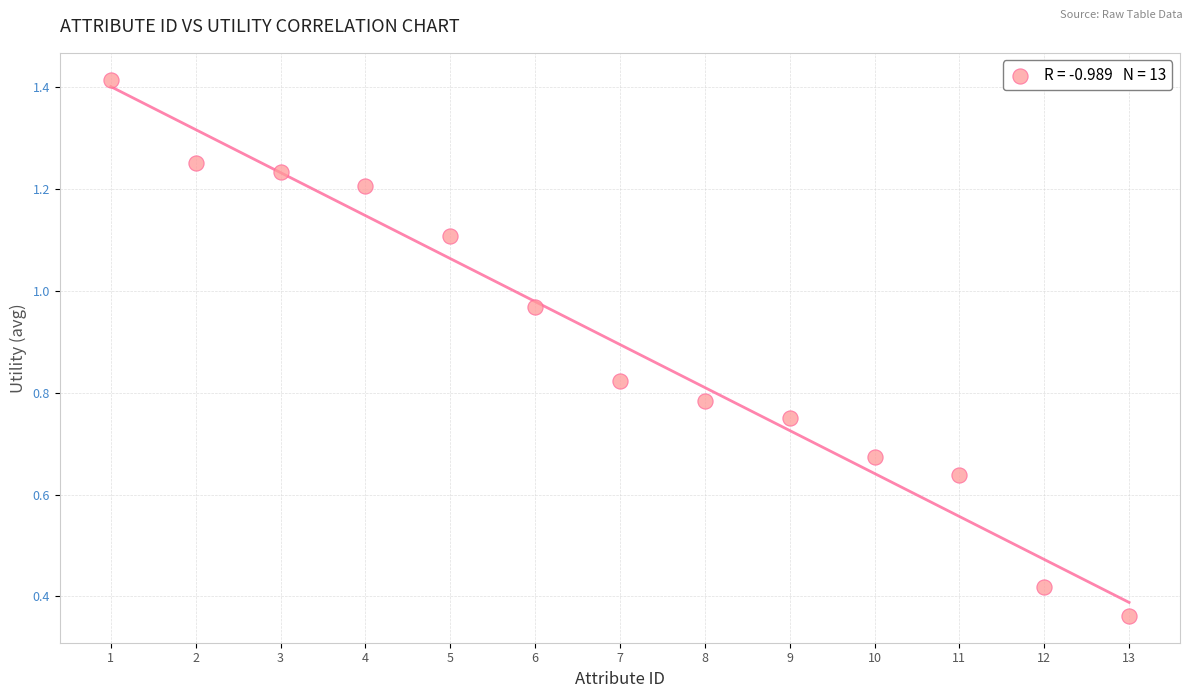

What is the range of X values (max minus min)?

12.0